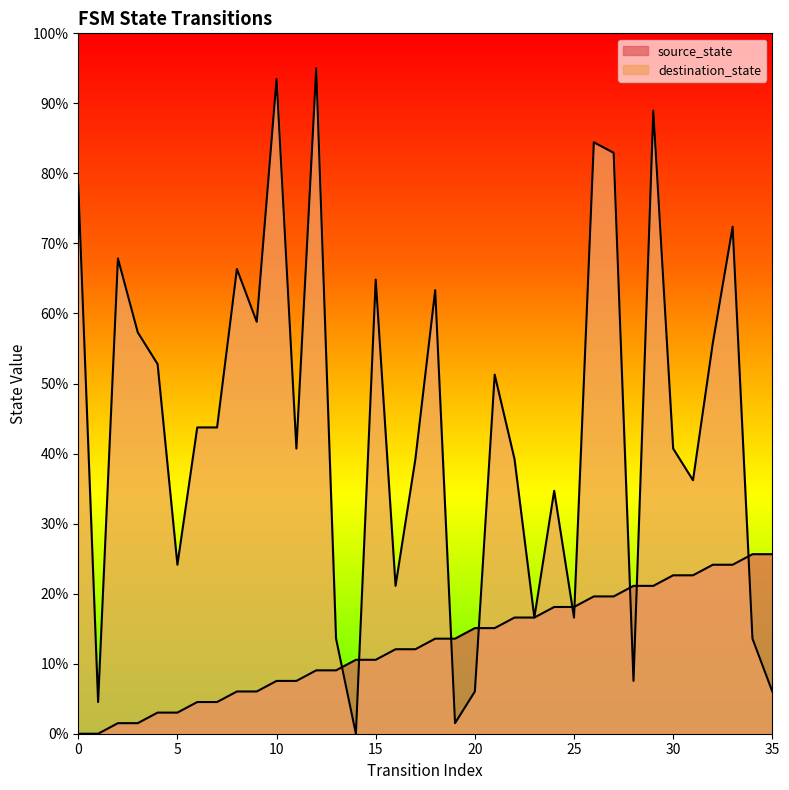

The value of source_state at 21 is 21.6. True or false?

False